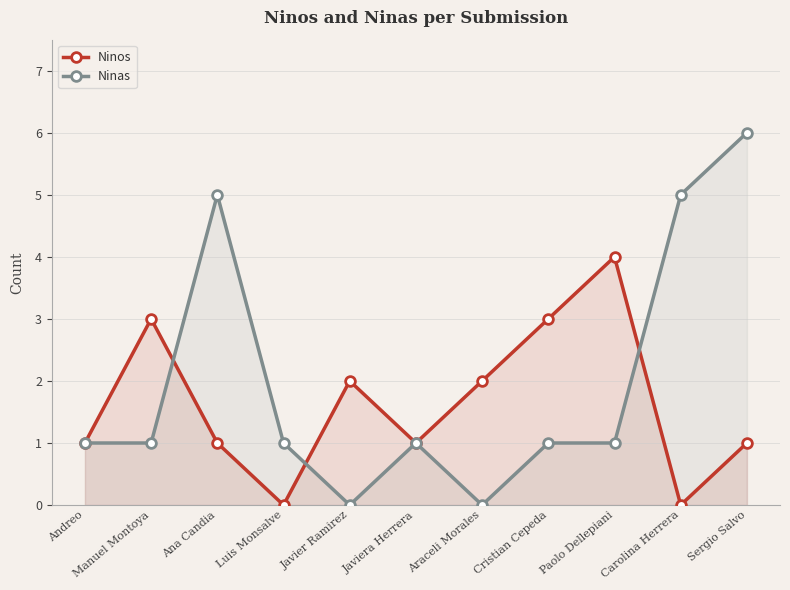

How many data points in Ninos are less than 1?

2